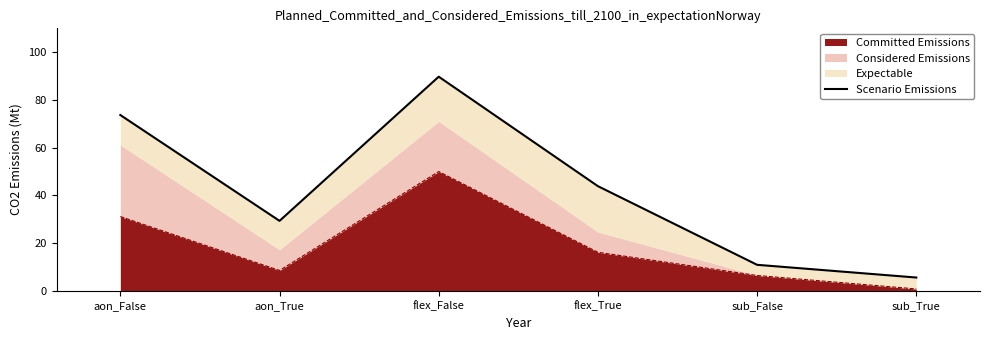

True or false: there are more than 2 points higher than both neighbors.

False